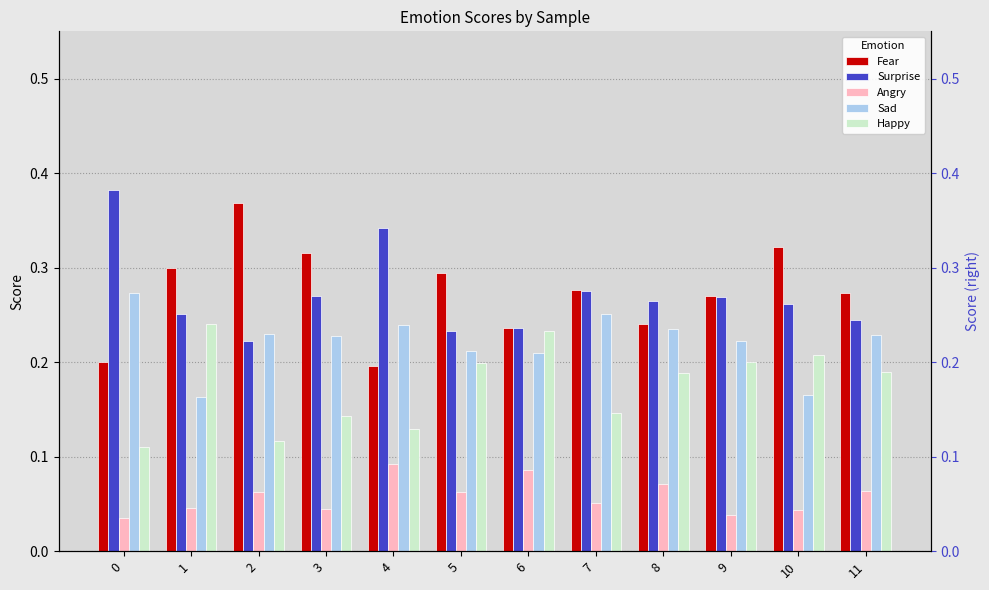

Where is Surprise nearest to the value 0?

2